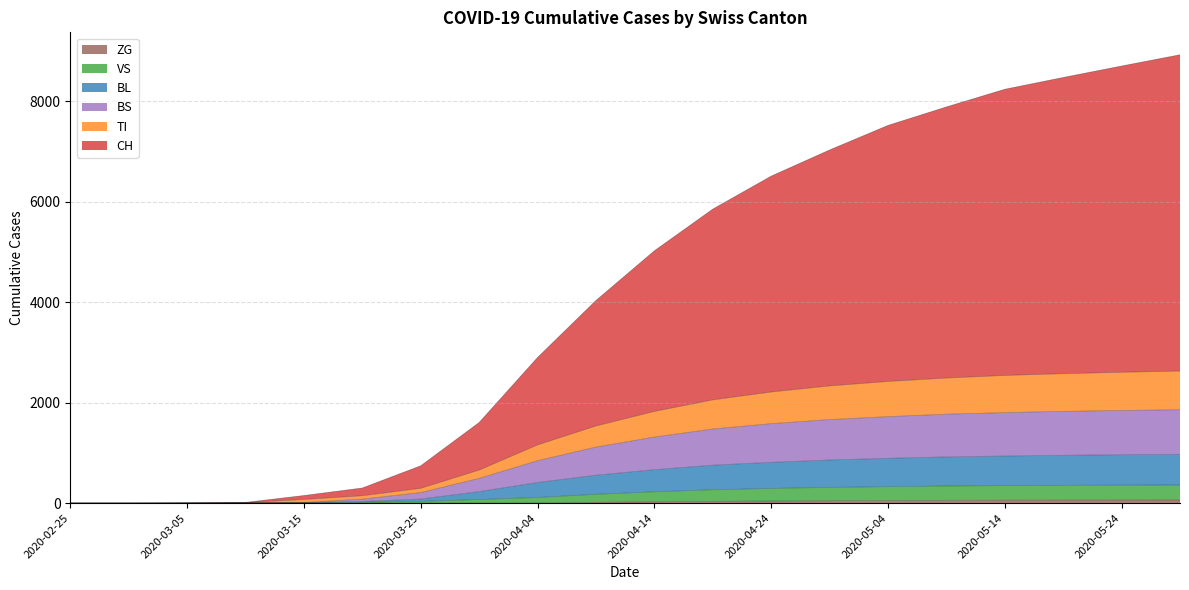

Which has a higher value, 2020-03-05 or 2020-05-14?

2020-05-14